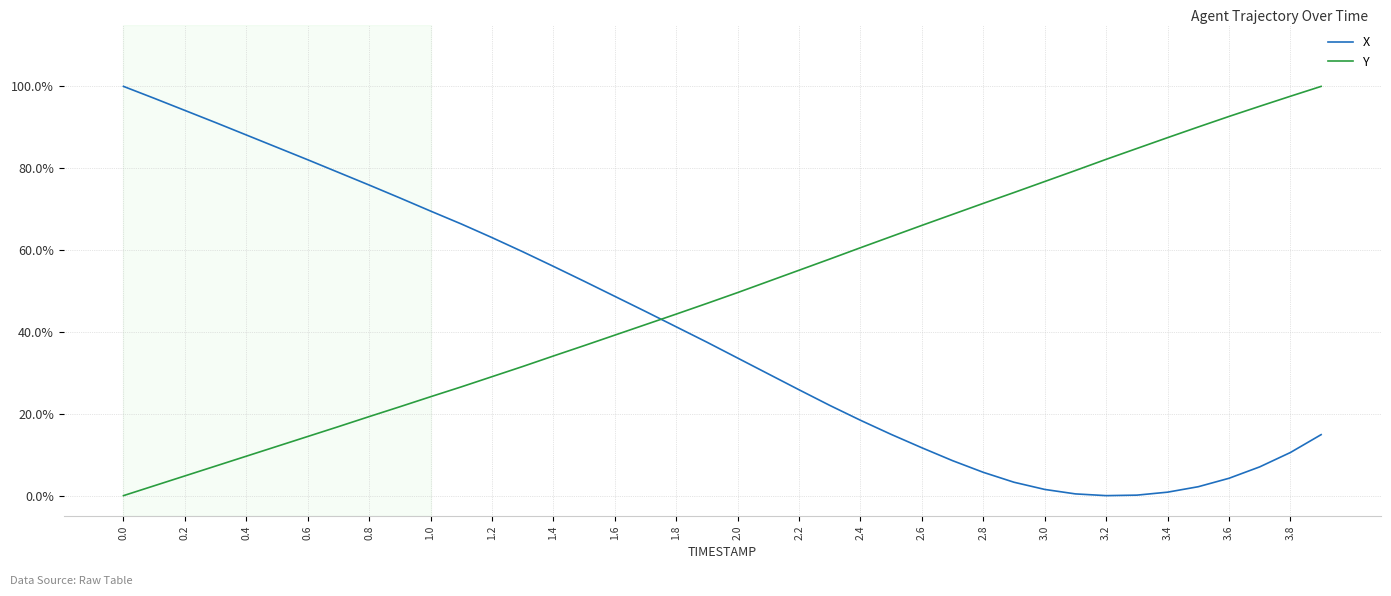

What are all the series names shown in the legend?

X, Y